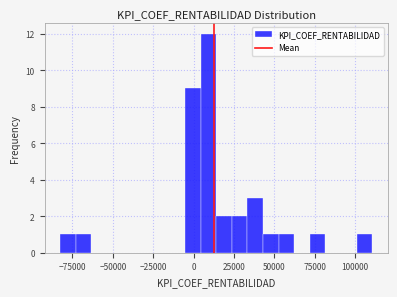

Around what value on the x-axis is the tallest bar? Give the approximate position of its centre, as read against the axis.

10000